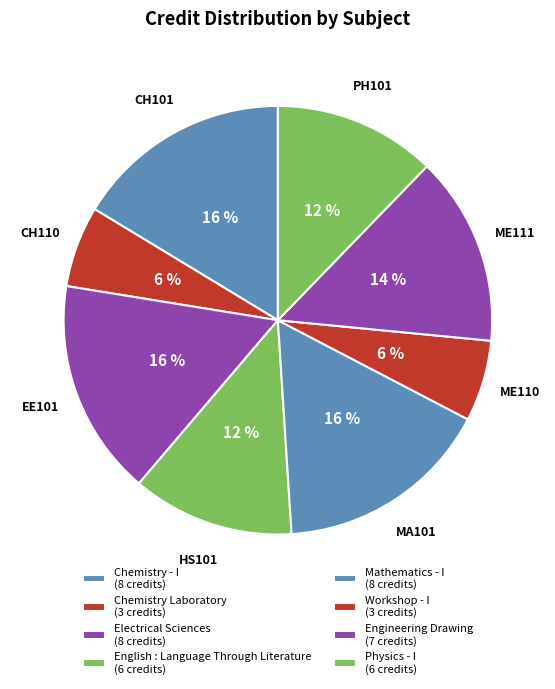

Is there a majority slice in this chart?

No